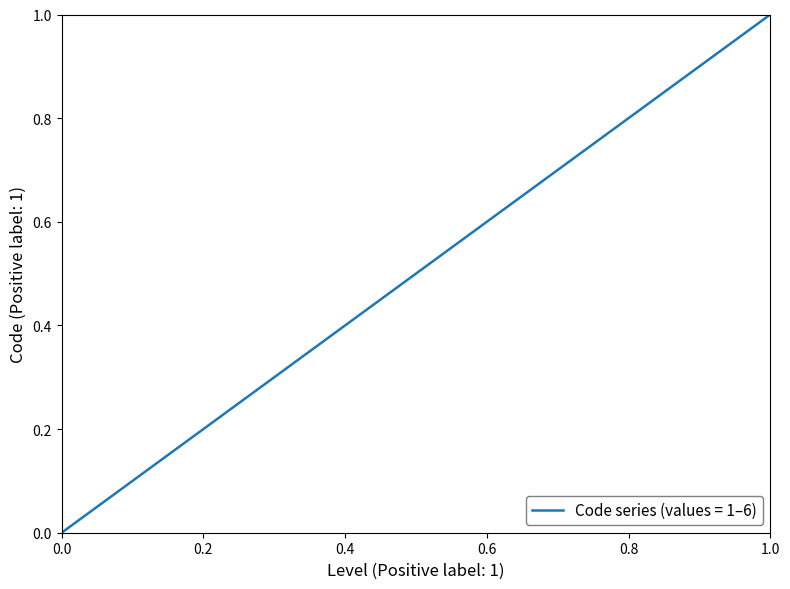

How many values are between 0 and 1?

6